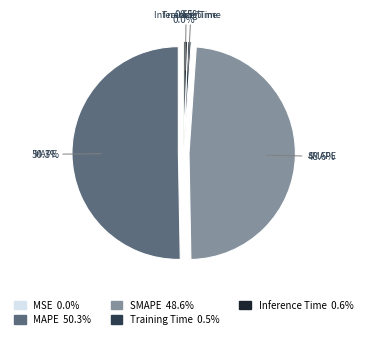

How many segments does this pie chart have?

5